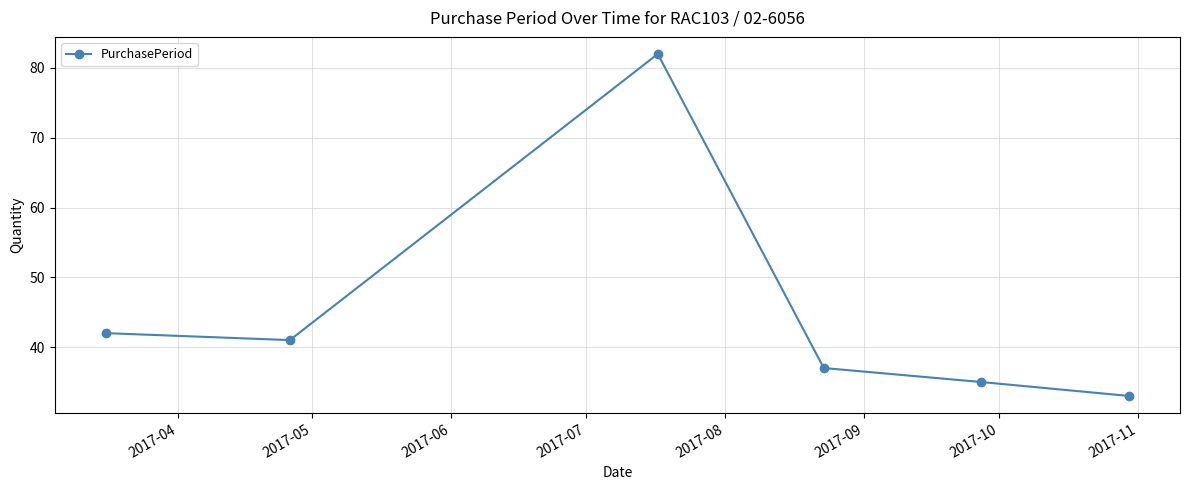

How many points are higher than both their immediate neighbors (excluding endpoints)?

1